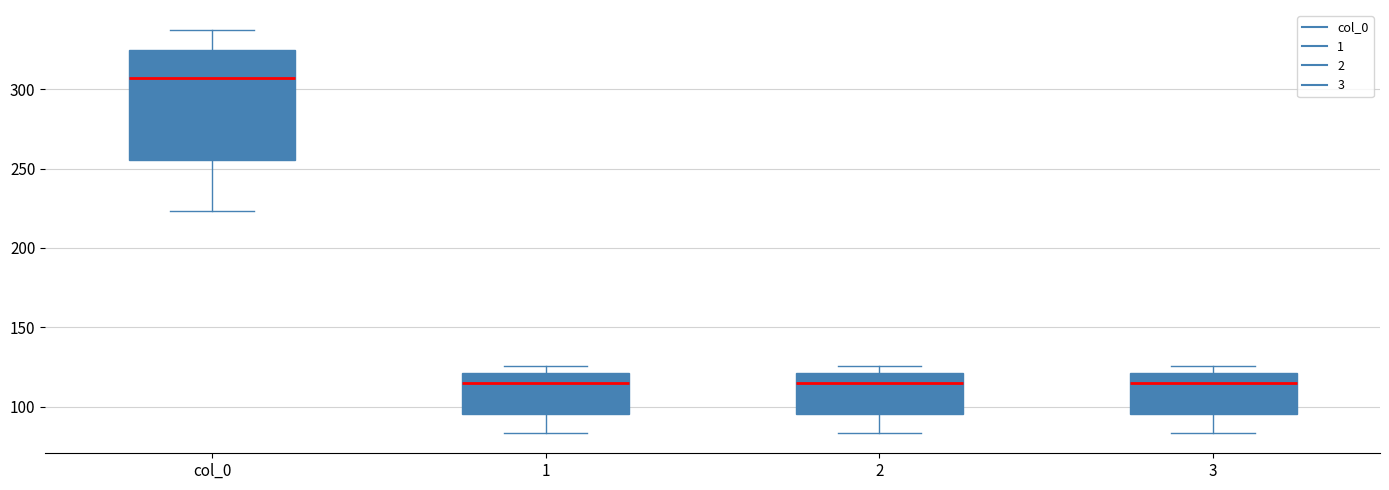

Where is the upper edge of the box for 1 on the y-axis? The values are not printed on the chart, so give them approximately, as read against the axis.

120